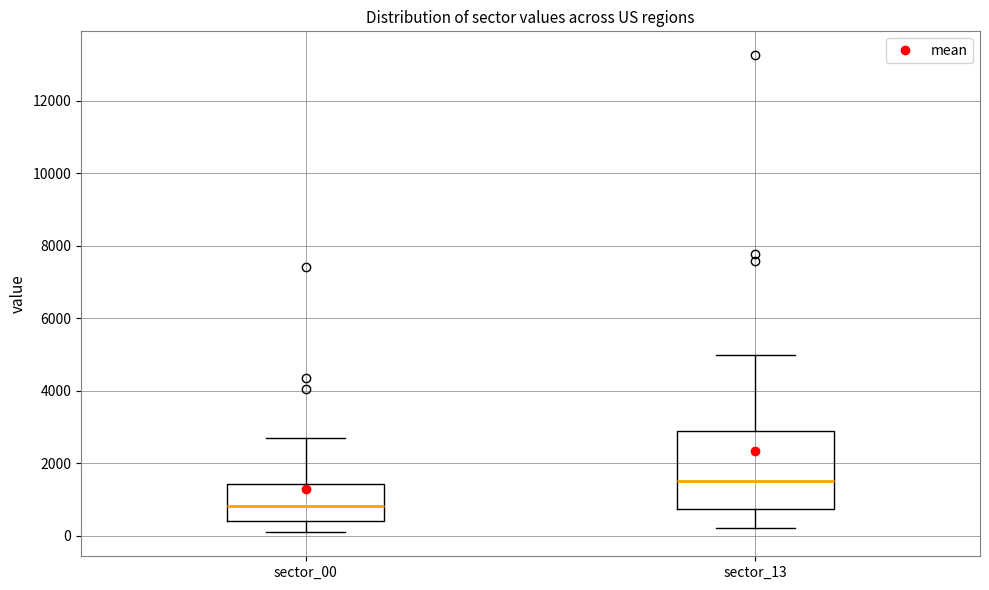

Reading left to right, read every box against the y-axis: the position of its median line, the range the box covers, and the ends of its whiskers. The values are not printed on the chart, so give them approximately, as read against the axis.

sector_00: median 800, box 400 to 1400, whiskers 0 to 2600
sector_13: median 1600, box 800 to 3000, whiskers 200 to 5000